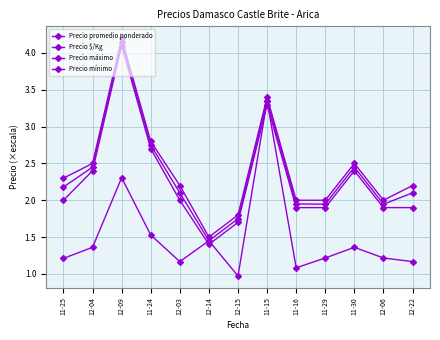

True or false: Precio promedio ponderado and Precio máximo intersect in this chart.

False